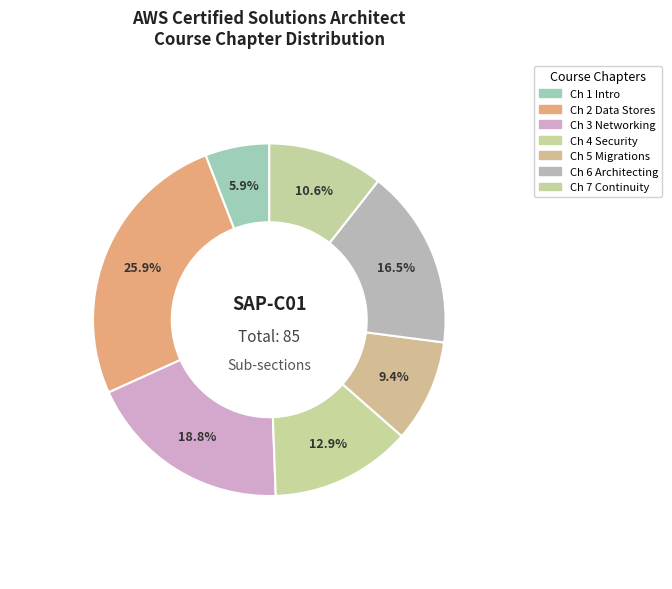

Count the number of slices in the pie.

7